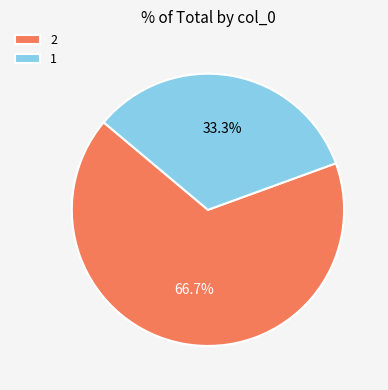

Which slice is the smallest?

1